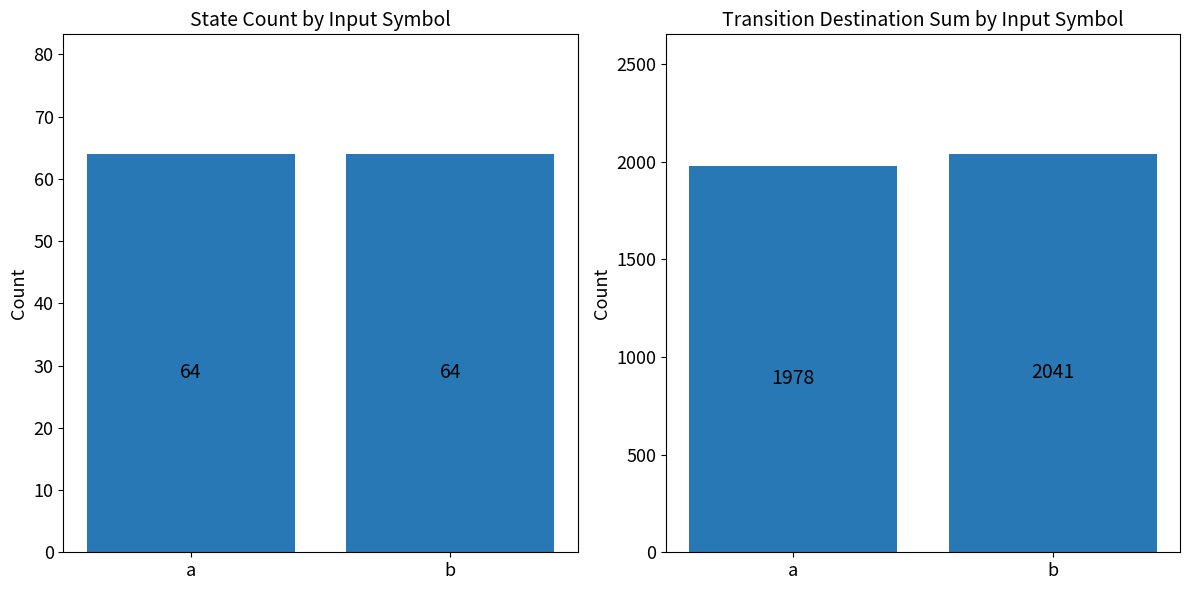

How many bars are there in total?

4